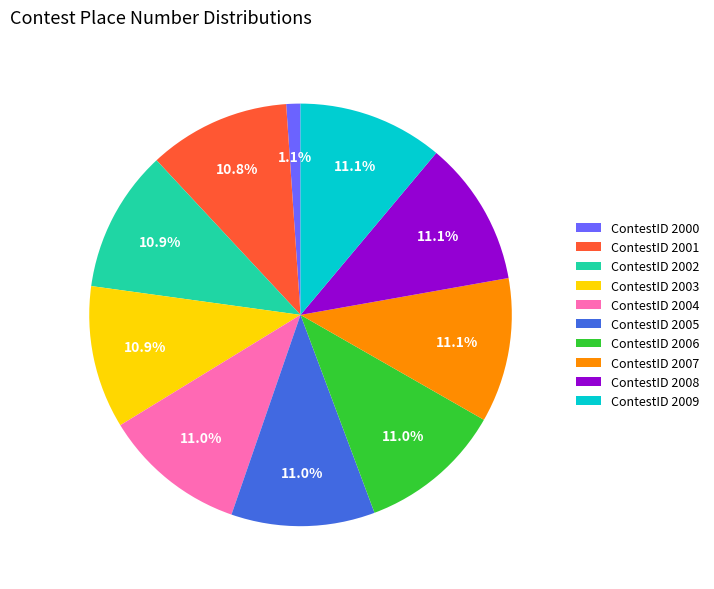

Which slice is the smallest?

ContestID 2000